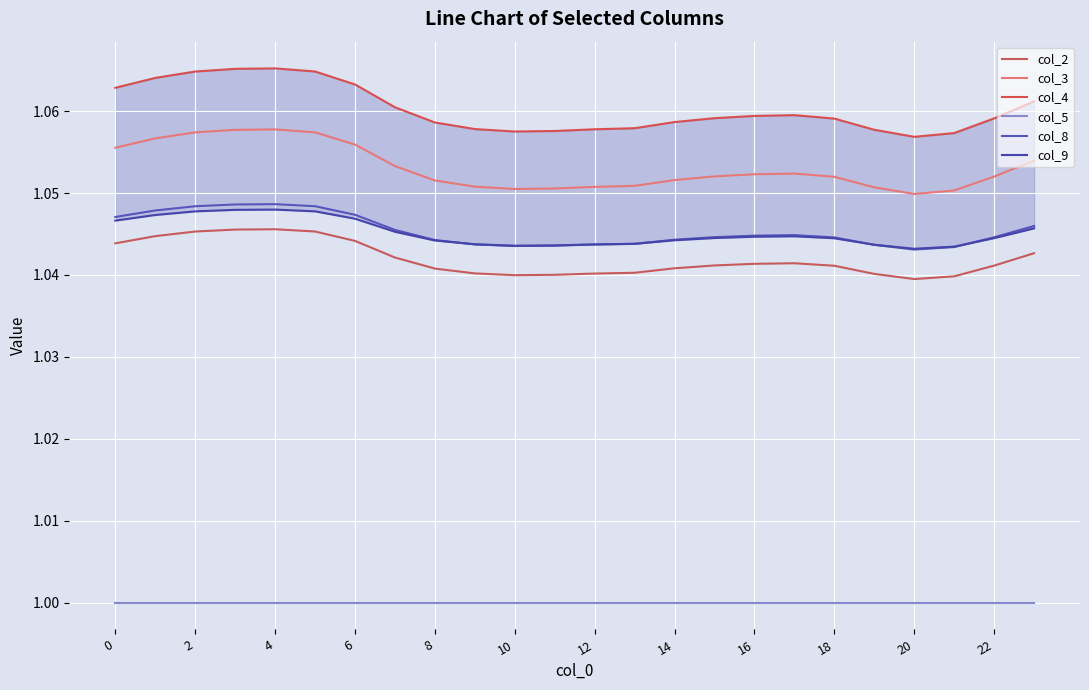

The value of col_5 at 6 is 0.4. True or false?

False